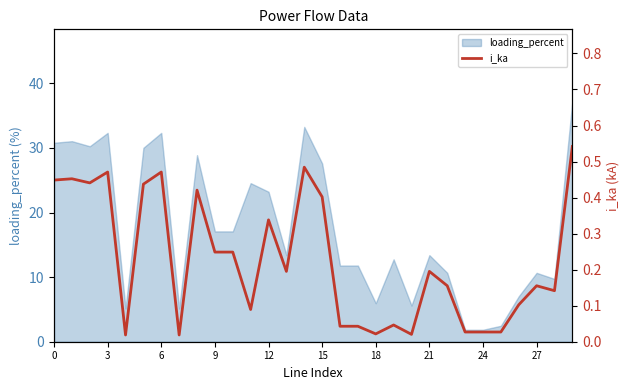

The loading_percent series shows 16.6 at 27. True or false?

False